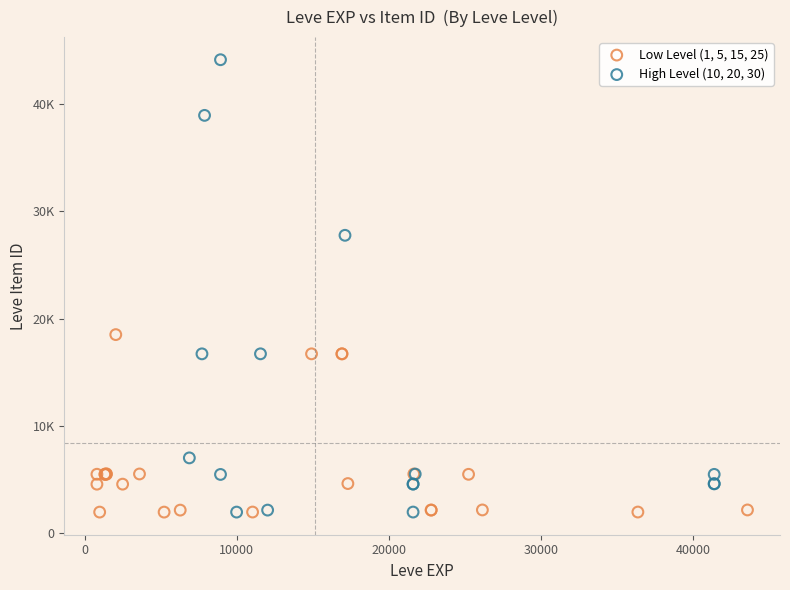

What are all the series names shown in the legend?

Low Level (1, 5, 15, 25), High Level (10, 20, 30)